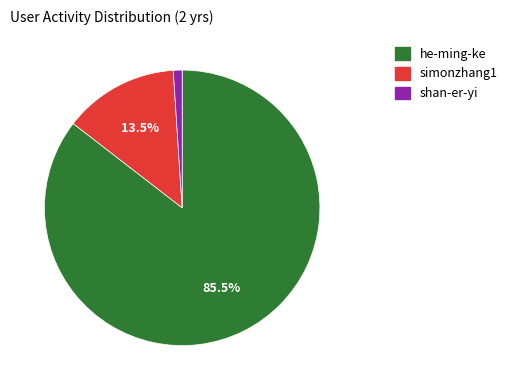

Rank the categories by value from lowest to highest.

shan-er-yi, simonzhang1, he-ming-ke